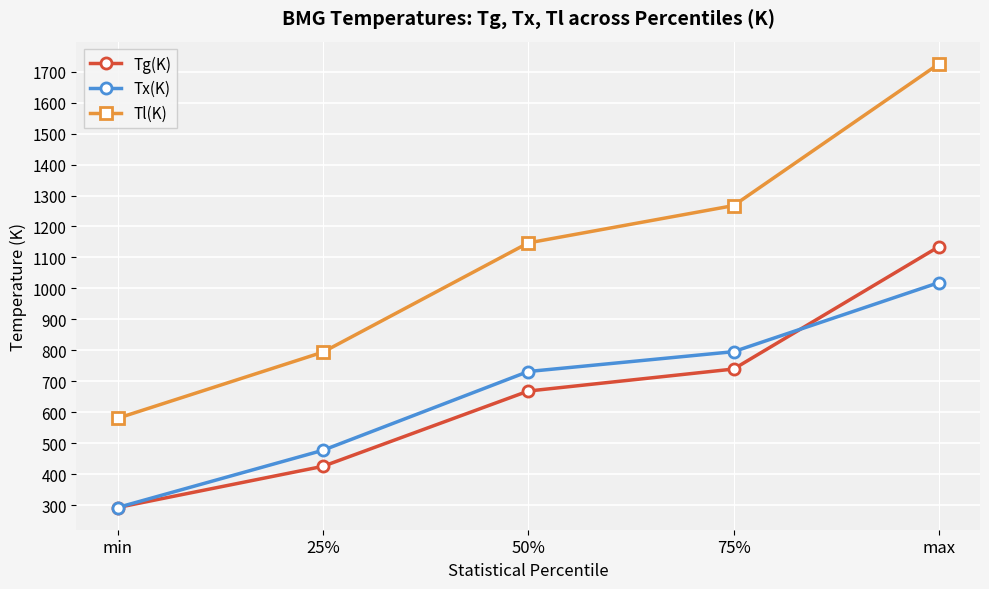

What is the maximum value shown in the chart?

1725.0